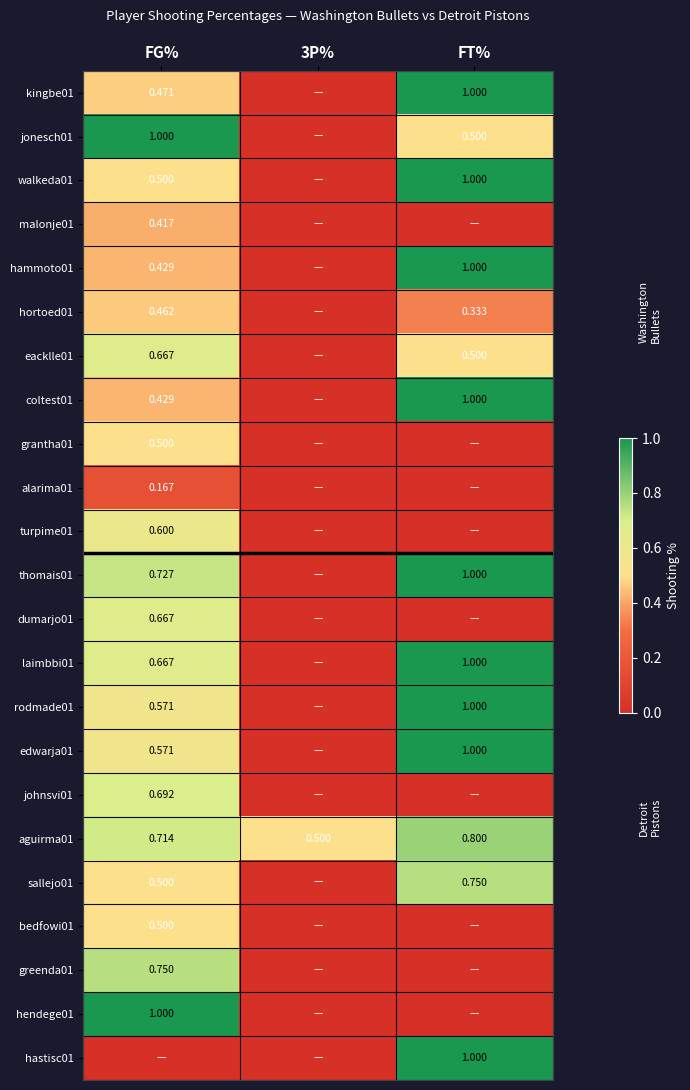

What is the difference between the walkeda01 values at FG% and FT%?

0.5